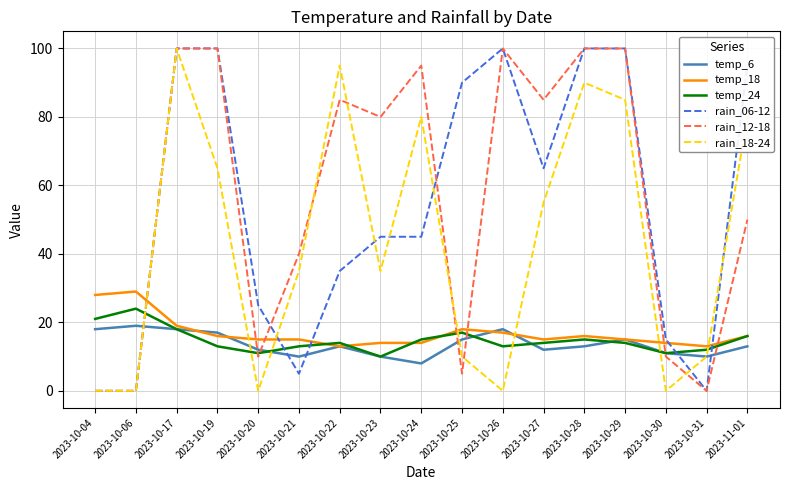

Reading right to left, what are all the values shown in this chart?

temp_6: 2023-11-01=13	2023-10-31=10	2023-10-30=11	2023-10-29=15	2023-10-28=13	2023-10-27=12	2023-10-26=18	2023-10-25=15	2023-10-24=8	2023-10-23=10	2023-10-22=13	2023-10-21=10	2023-10-20=12	2023-10-19=17	2023-10-17=18	2023-10-06=19	2023-10-04=18
temp_18: 2023-11-01=16	2023-10-31=13	2023-10-30=14	2023-10-29=15	2023-10-28=16	2023-10-27=15	2023-10-26=17	2023-10-25=18	2023-10-24=14	2023-10-23=14	2023-10-22=13	2023-10-21=15	2023-10-20=15	2023-10-19=16	2023-10-17=19	2023-10-06=29	2023-10-04=28
temp_24: 2023-11-01=16	2023-10-31=12	2023-10-30=11	2023-10-29=14	2023-10-28=15	2023-10-27=14	2023-10-26=13	2023-10-25=17	2023-10-24=15	2023-10-23=10	2023-10-22=14	2023-10-21=13	2023-10-20=11	2023-10-19=13	2023-10-17=18	2023-10-06=24	2023-10-04=21
rain_06-12: 2023-11-01=95	2023-10-31=0	2023-10-30=15	2023-10-29=100	2023-10-28=100	2023-10-27=65	2023-10-26=100	2023-10-25=90	2023-10-24=45	2023-10-23=45	2023-10-22=35	2023-10-21=5	2023-10-20=25	2023-10-19=100	2023-10-17=100	2023-10-06=0	2023-10-04=0
rain_12-18: 2023-11-01=50	2023-10-31=0	2023-10-30=10	2023-10-29=100	2023-10-28=100	2023-10-27=85	2023-10-26=100	2023-10-25=5	2023-10-24=95	2023-10-23=80	2023-10-22=85	2023-10-21=40	2023-10-20=10	2023-10-19=100	2023-10-17=100	2023-10-06=0	2023-10-04=0
rain_18-24: 2023-11-01=80	2023-10-31=10	2023-10-30=0	2023-10-29=85	2023-10-28=90	2023-10-27=55	2023-10-26=0	2023-10-25=10	2023-10-24=80	2023-10-23=35	2023-10-22=95	2023-10-21=35	2023-10-20=0	2023-10-19=65	2023-10-17=100	2023-10-06=0	2023-10-04=0